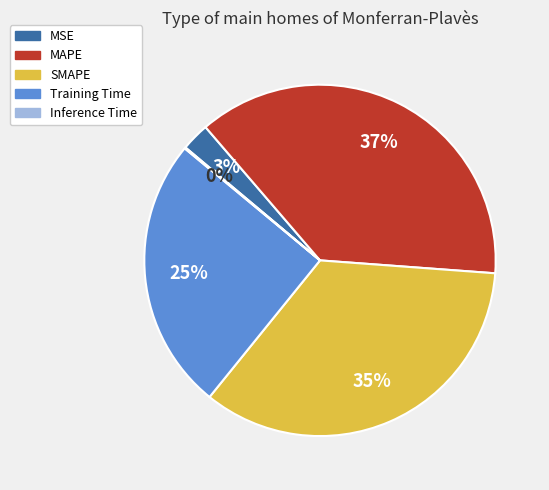

Does MAPE represent more than half of the total?

No